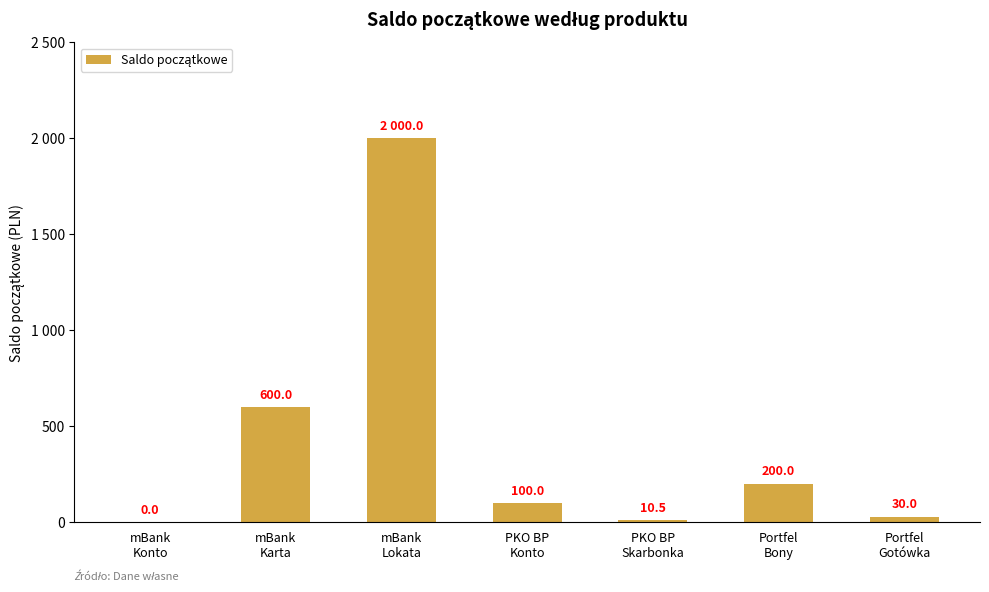

True or false: the data shows 100.0 at PKO BP
Konto.

True